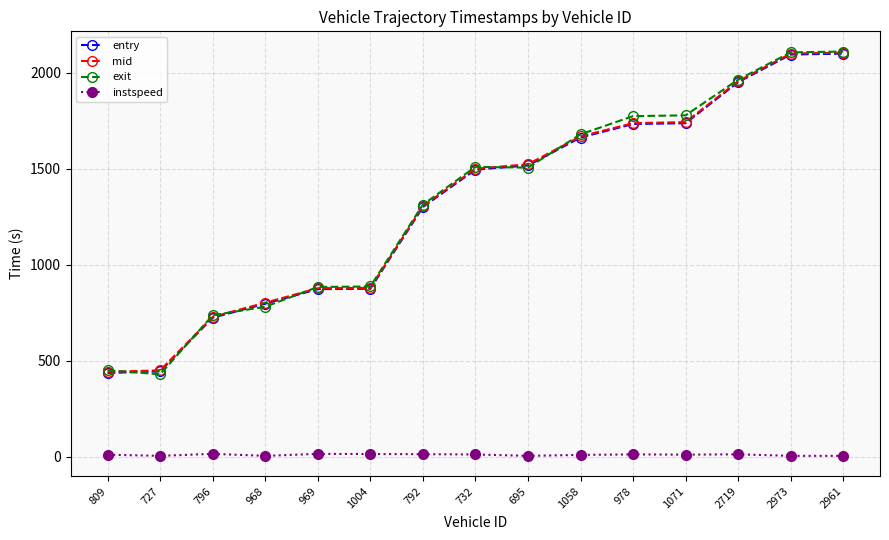

Which series has the largest range (max minus min)?

exit